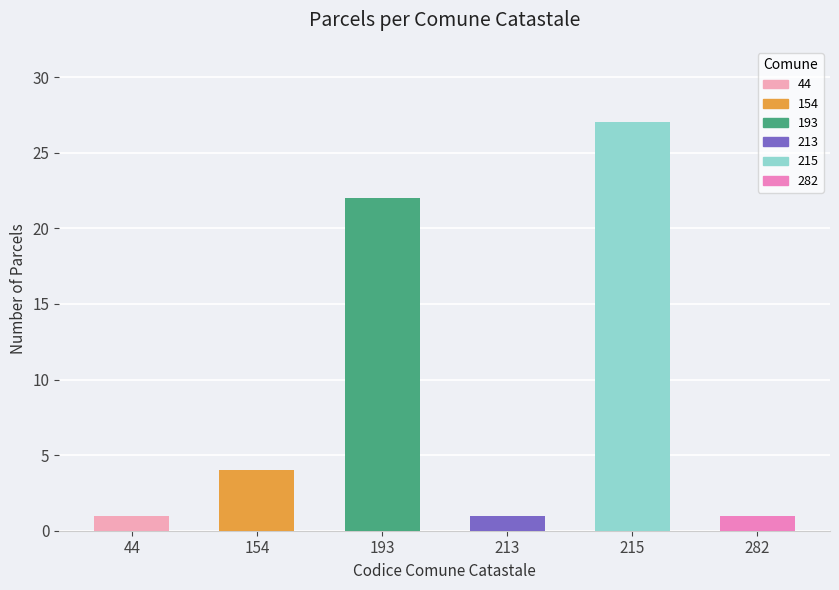

Between 154 and 44, which is larger?

154